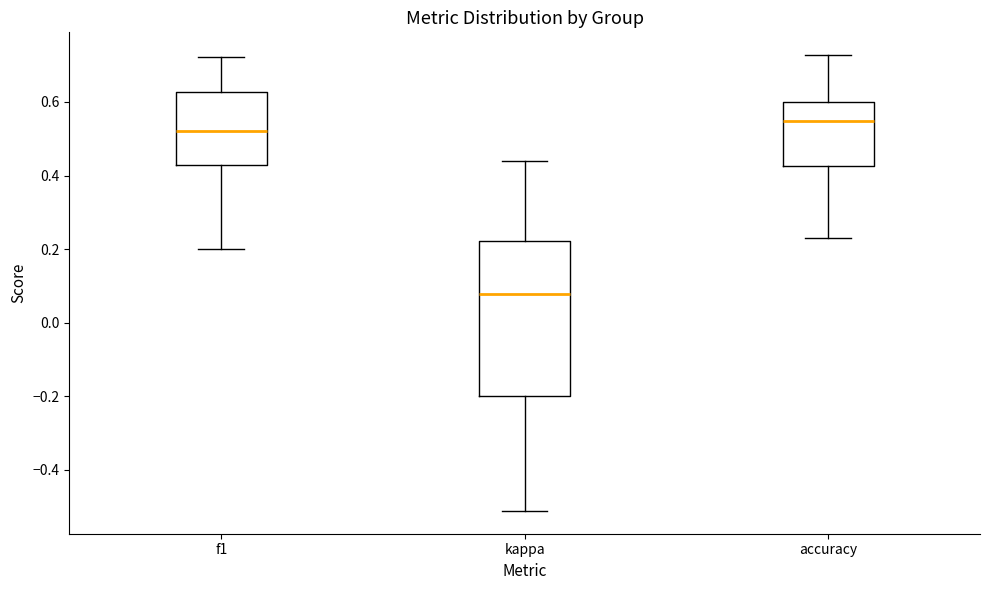

Which box has the lowest median line?

kappa